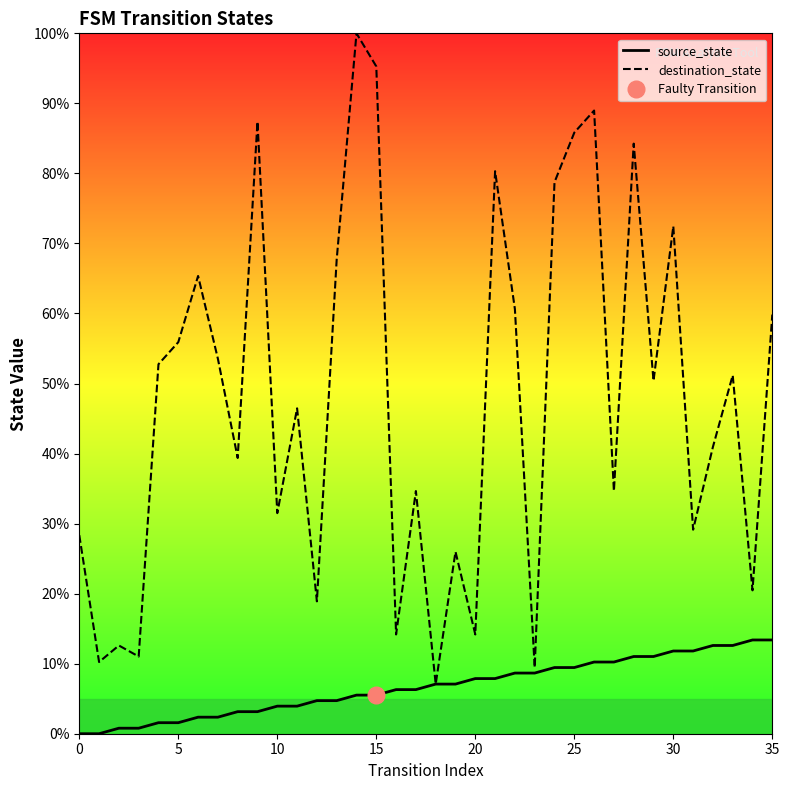

What is the label of the 21st point from the left?

20